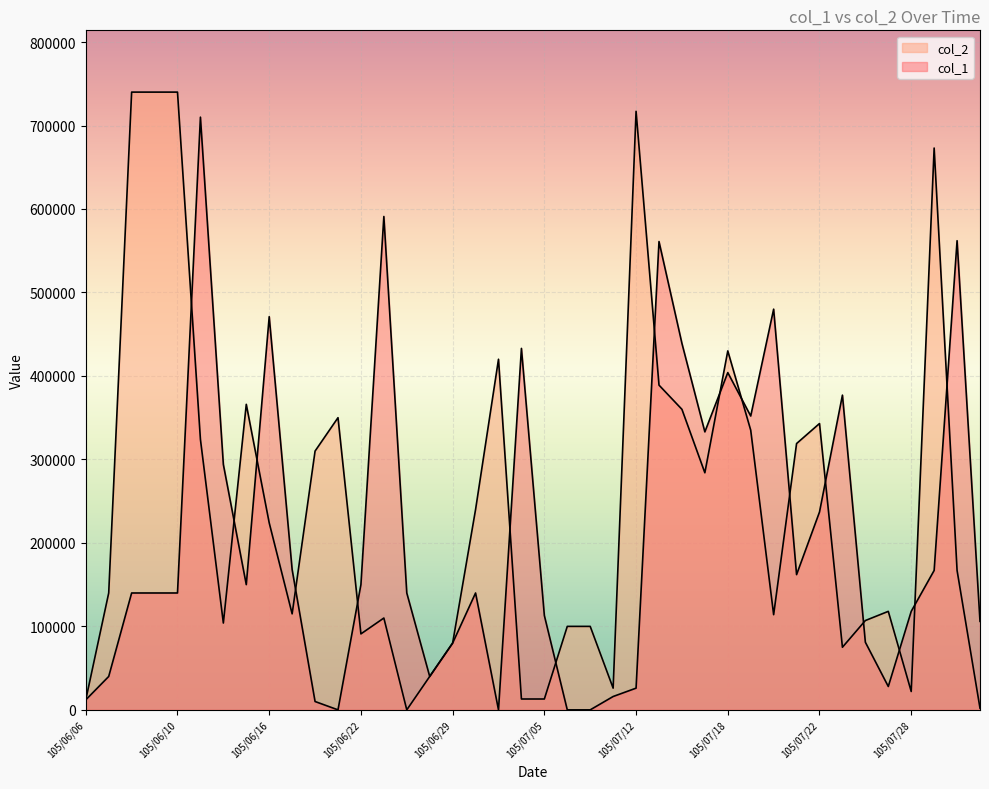

How many distinct data groups are displayed?

2